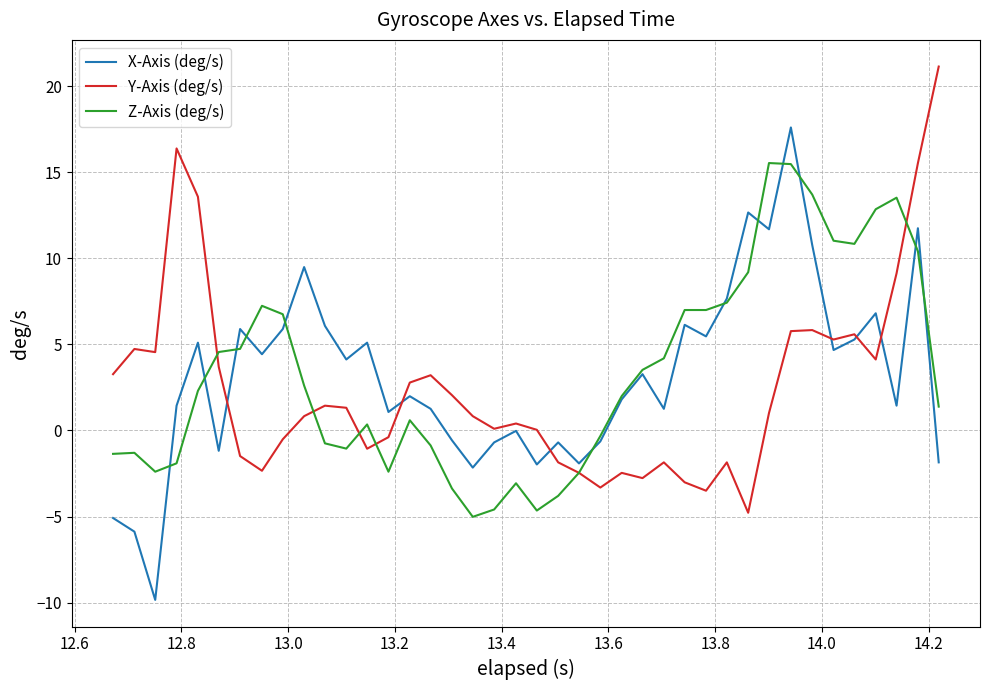

What are all the series names shown in the legend?

X-Axis (deg/s), Y-Axis (deg/s), Z-Axis (deg/s)